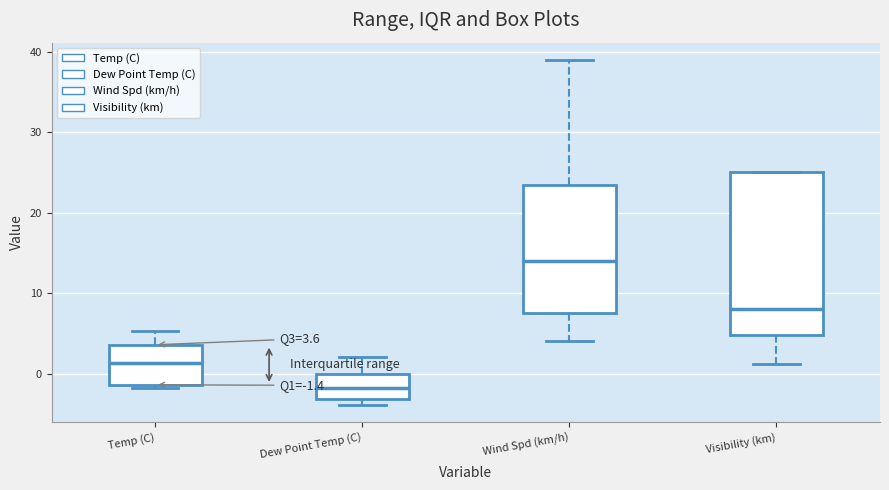

Comparing the boxes themselves (not the whiskers), which one is the tallest?

Visibility (km)